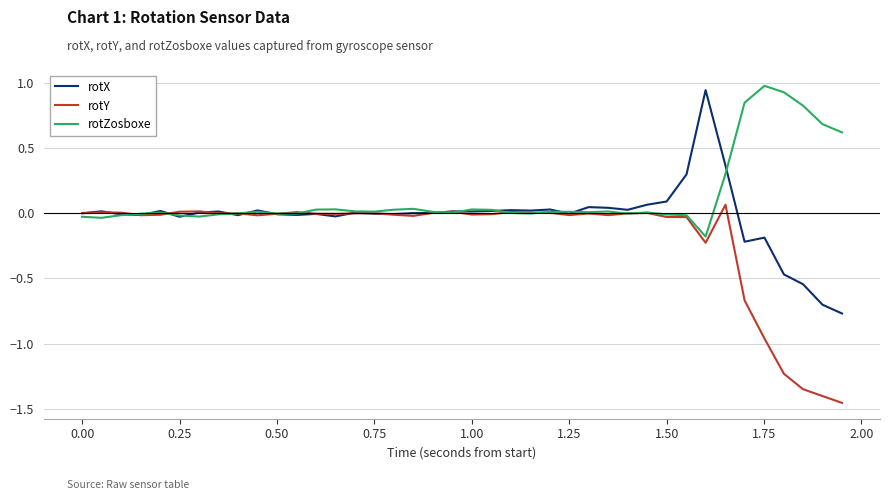

What is the maximum value shown in the chart?

1.0